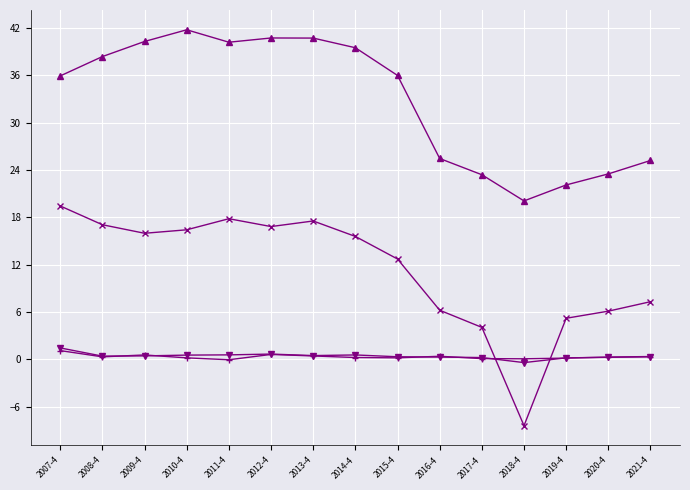

What position from the left is 2020-4?

14